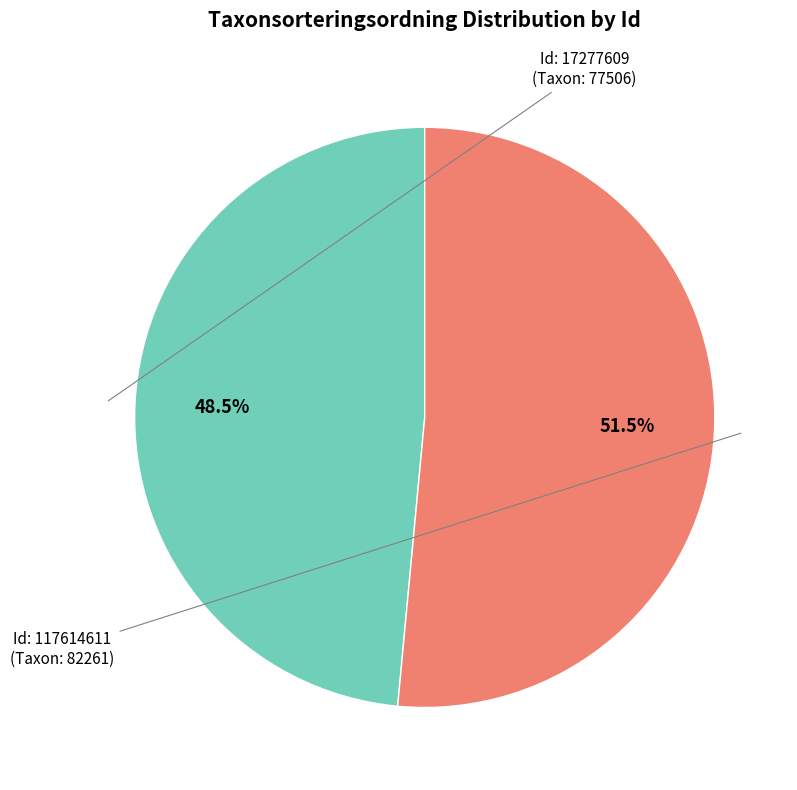

Is there a majority slice in this chart?

Yes